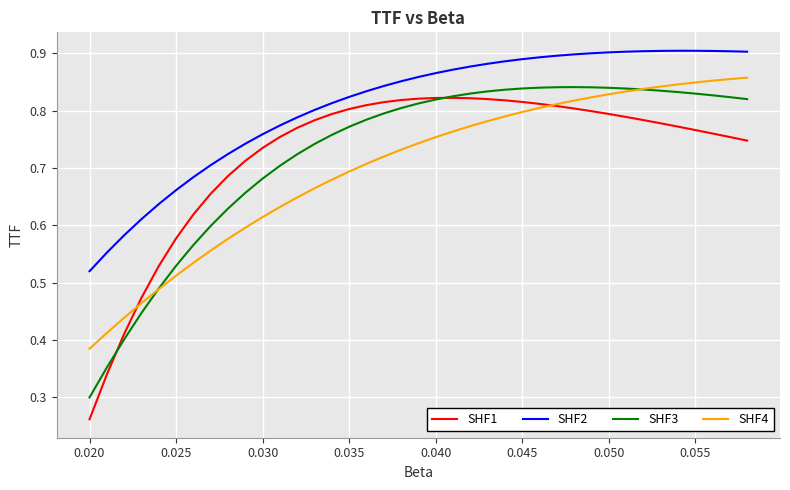

Which series has the largest total across all categories?

SHF2